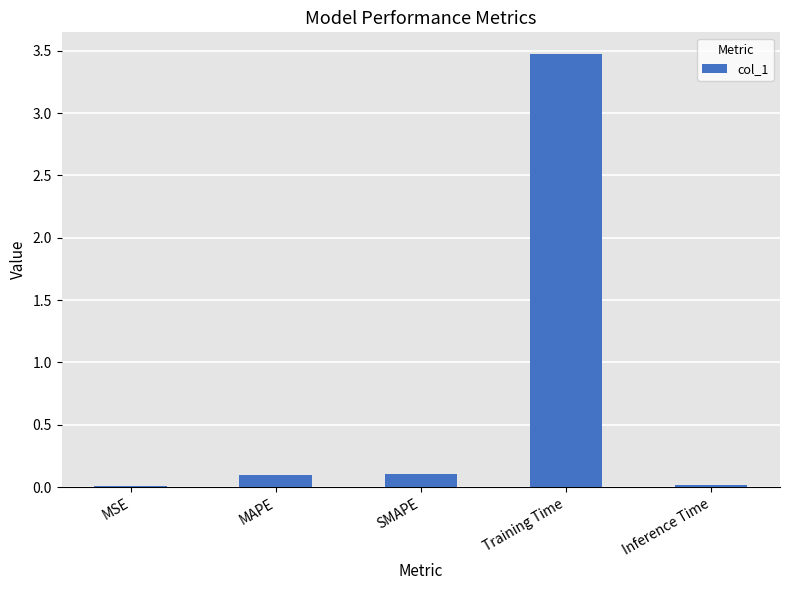

What is the greatest value displayed?

3.5